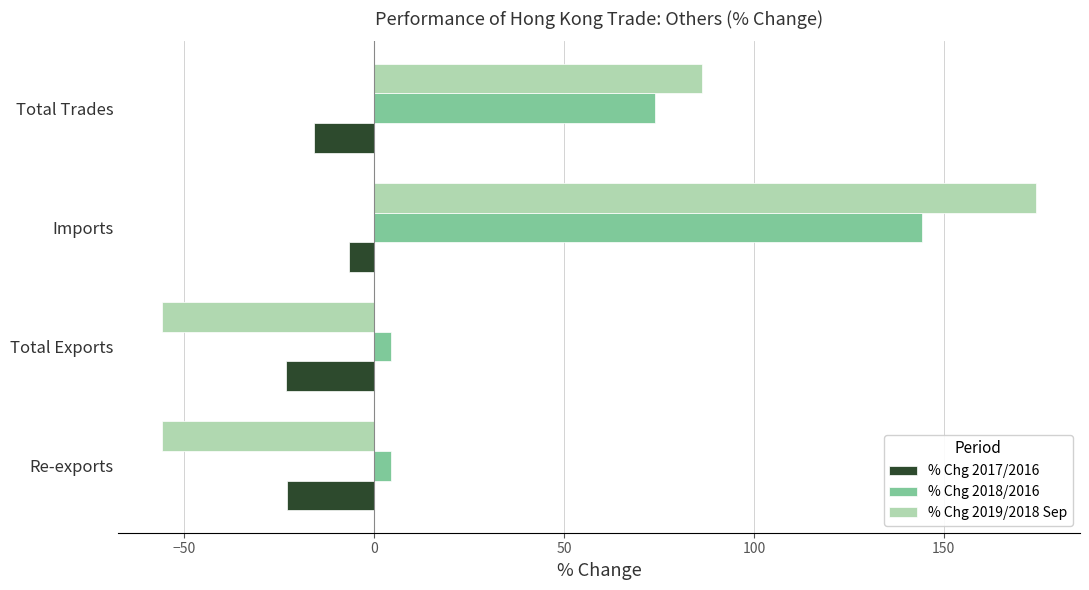

What is the difference between the second highest and minimum values in the % Chg 2018/2016 series?

69.5